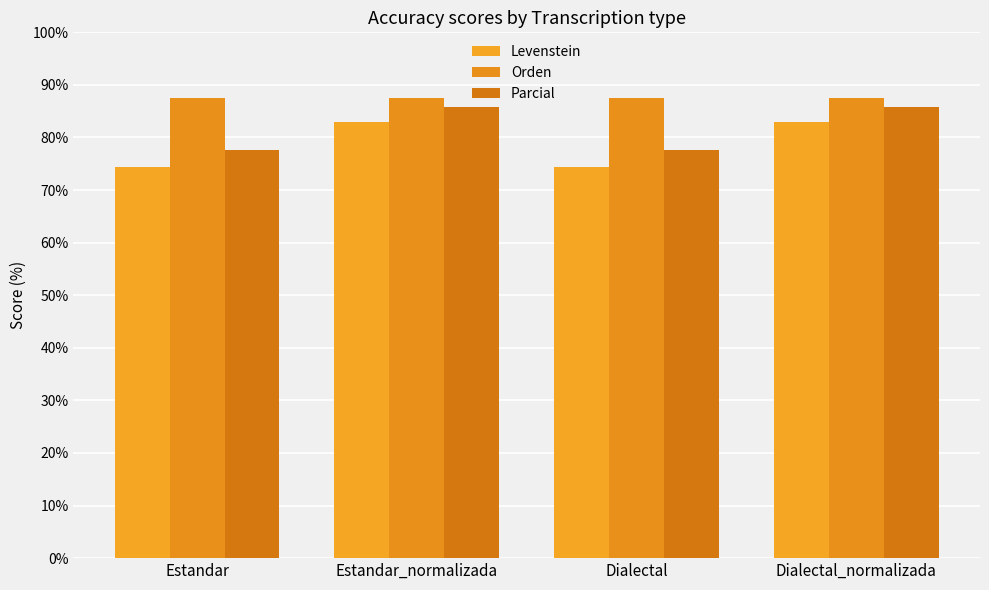

What is the sum of the Parcial values at Estandar_normalizada and Dialectal_normalizada?

171.4